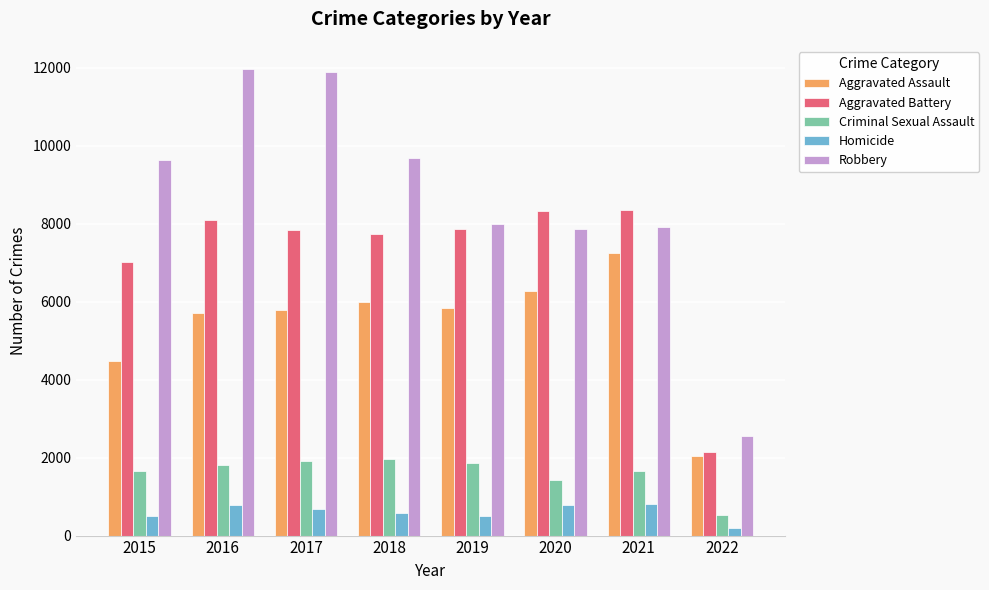

Where is Criminal Sexual Assault nearest to the value 1248?

2020